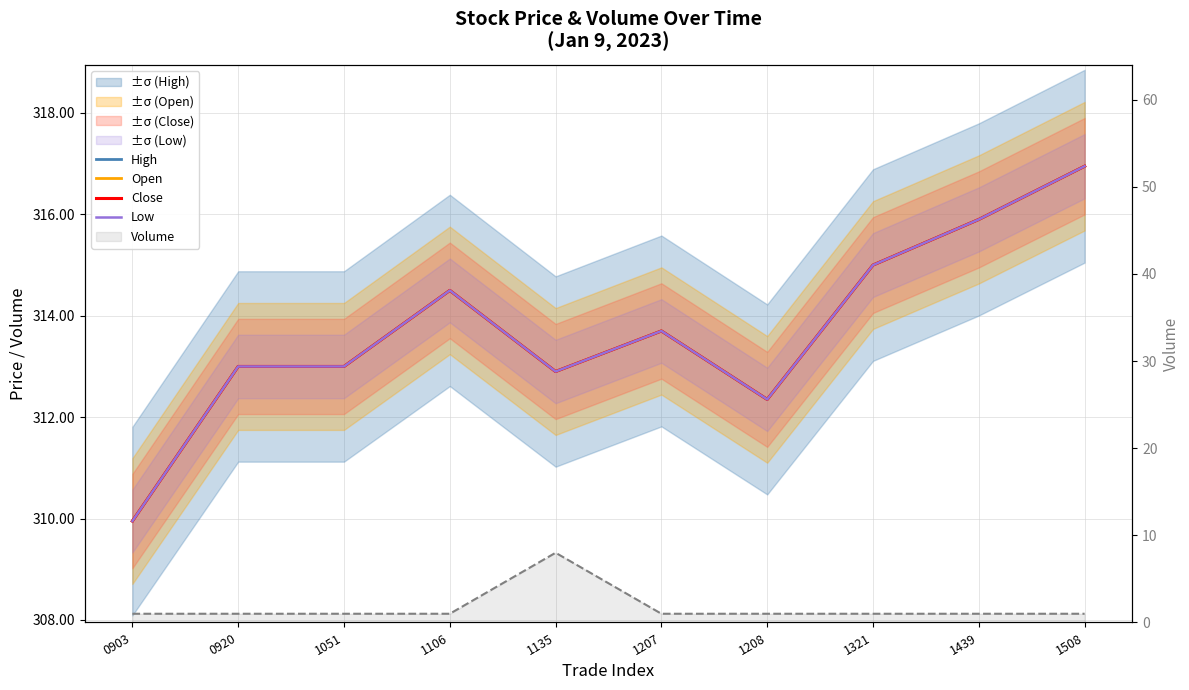

Which label corresponds to the smallest value in the chart?

0903